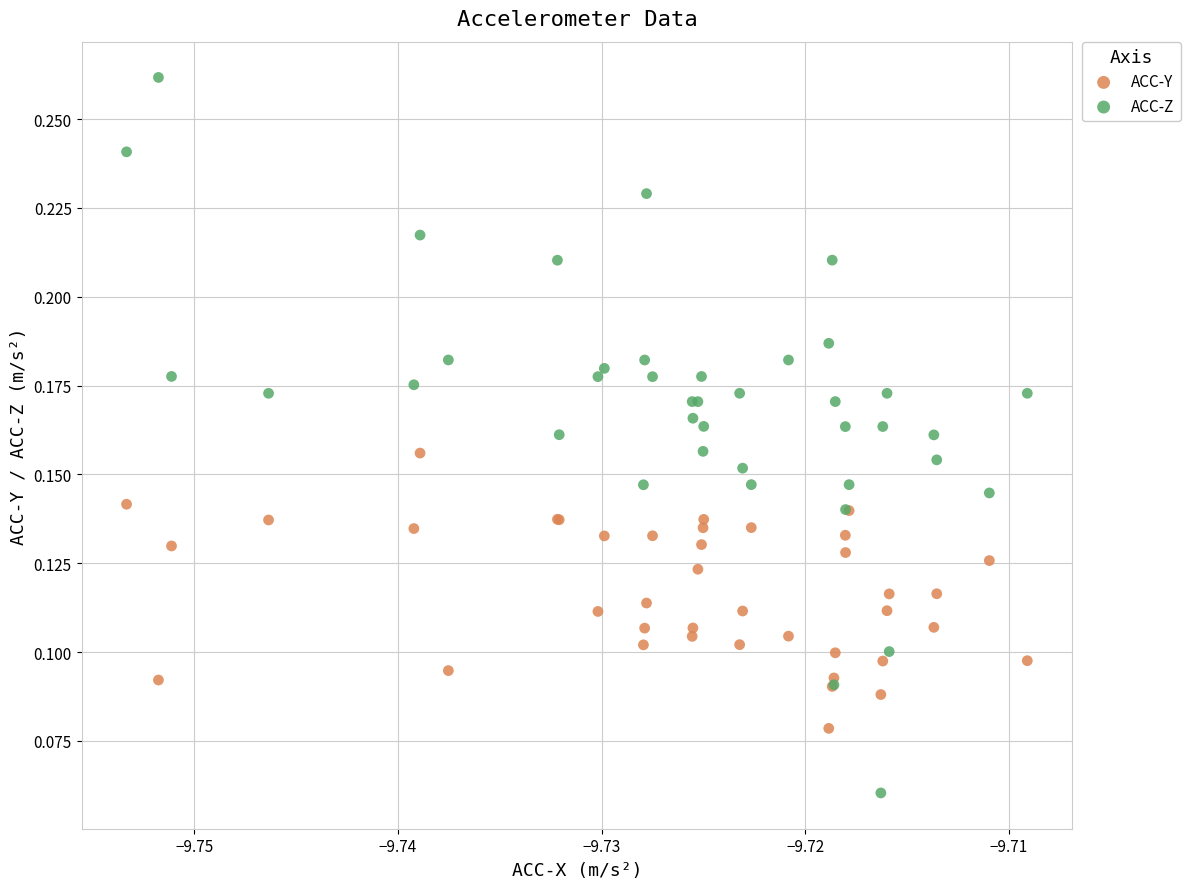

Which series has the widest spread of Y values?

ACC-Z